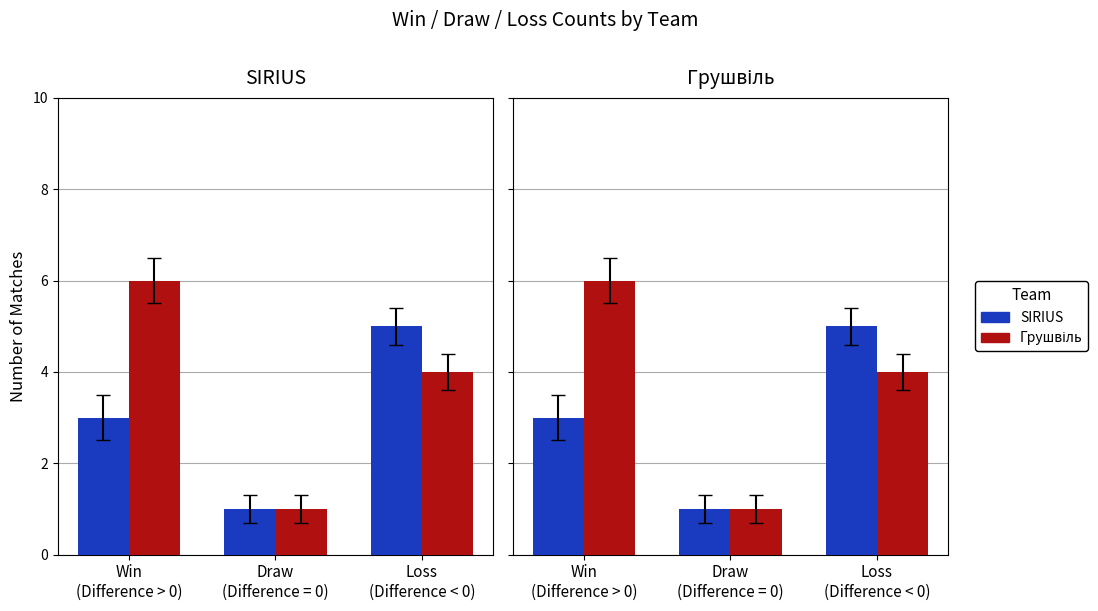

What is the label of the 2nd bar from the left?

Draw
(Difference = 0)